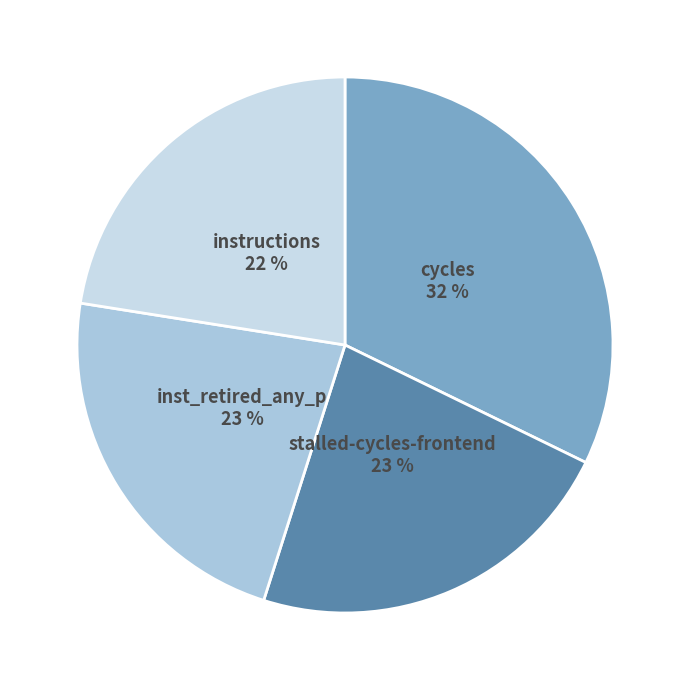

Is it true that instructions is 22% of the pie?

True